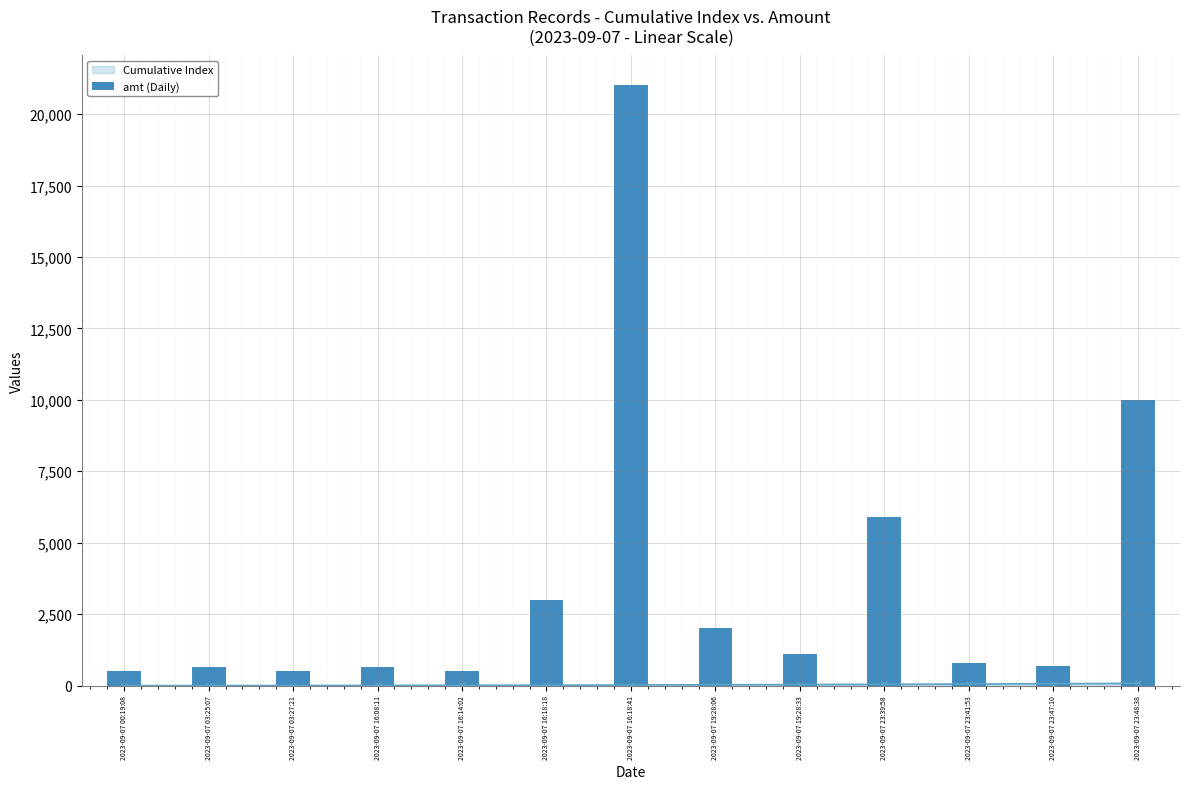

Which category has the highest value across all series?

2023-09-07 16:18:41